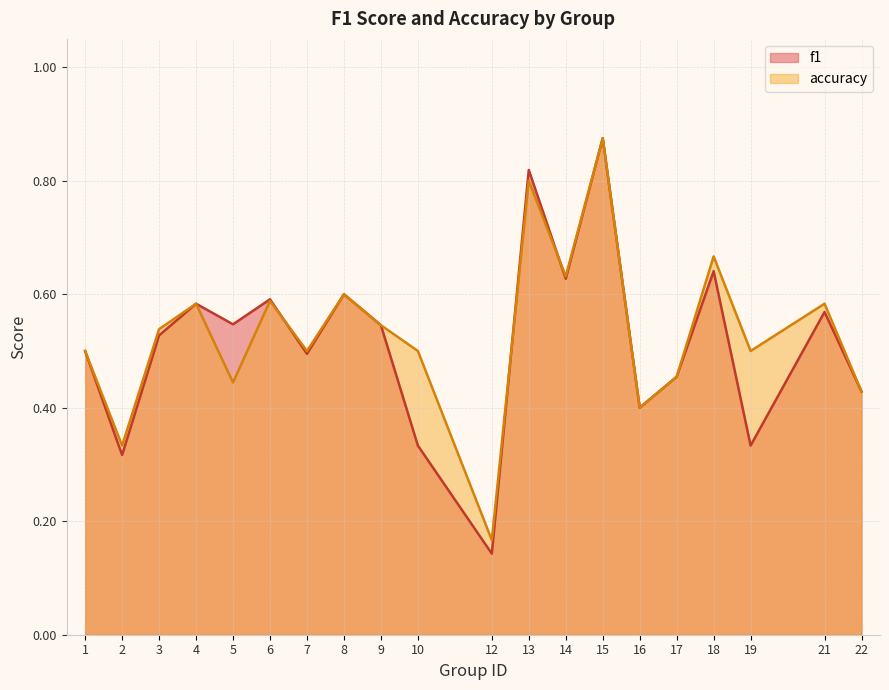

True or false: accuracy and f1 intersect in this chart.

True